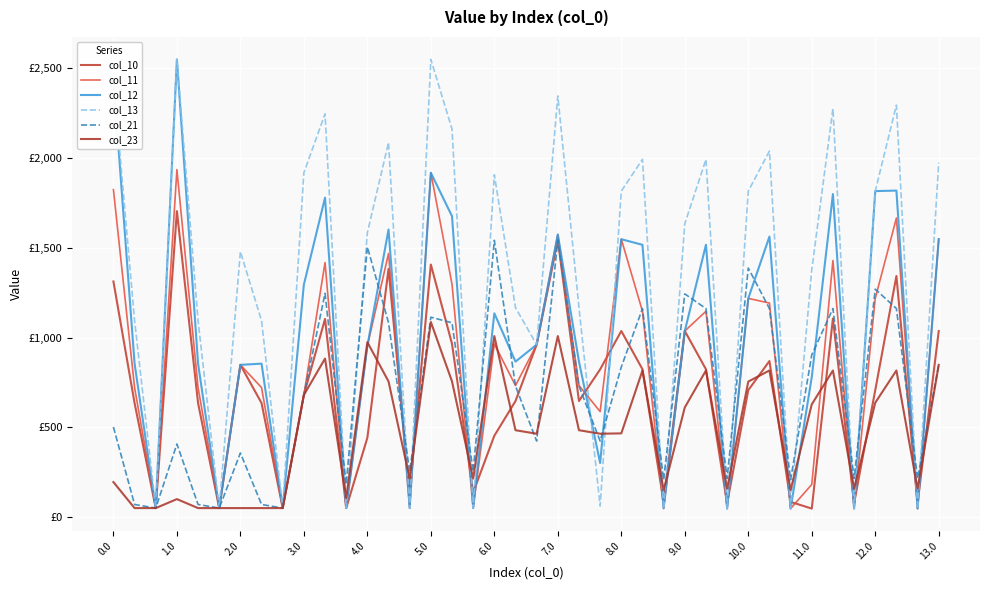

Does the chart display data point markers on the line(s)?

No